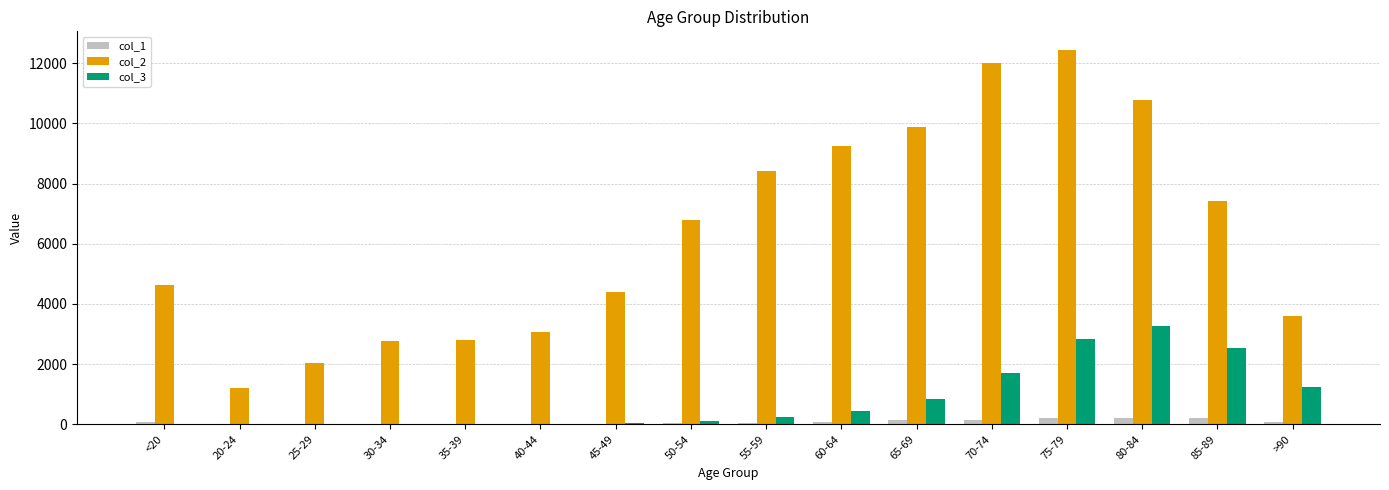

What is the maximum value shown in the chart?

12434